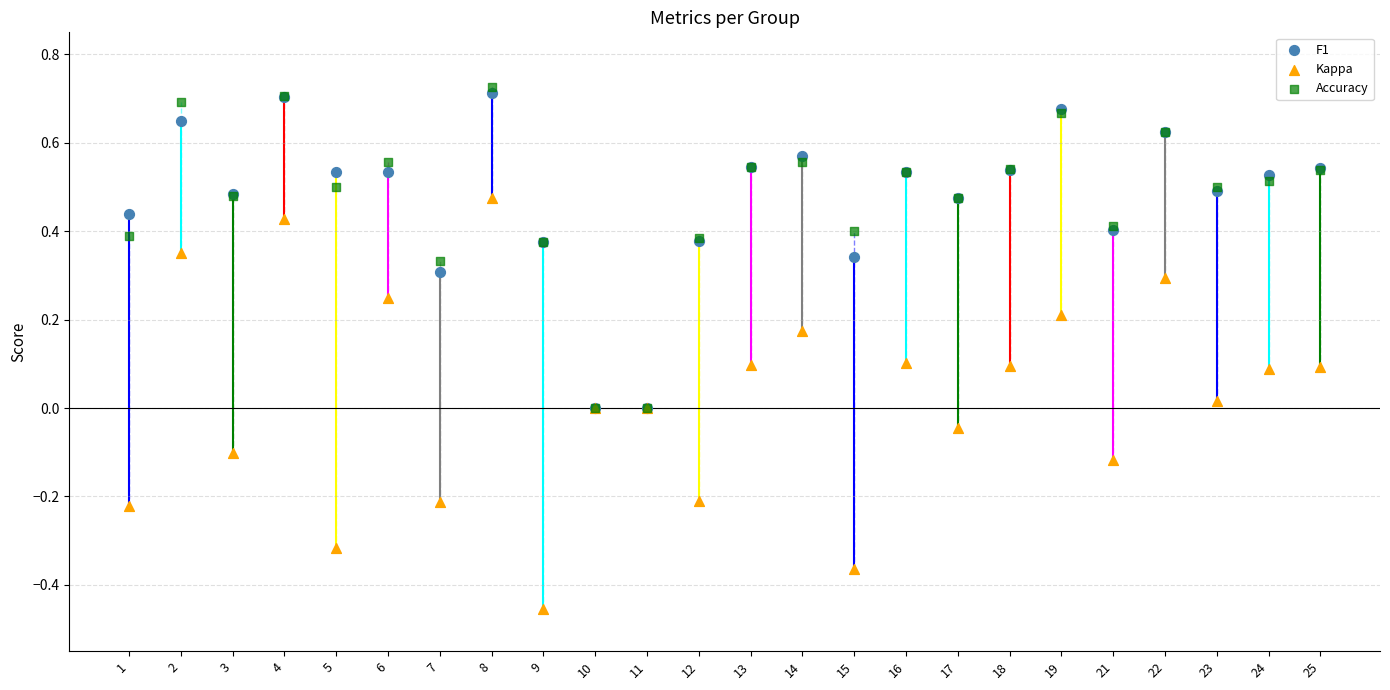

Which series reaches the maximum Y coordinate?

Accuracy